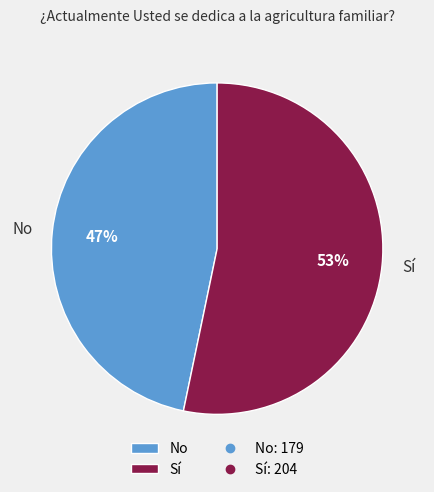

Count the number of slices in the pie.

2